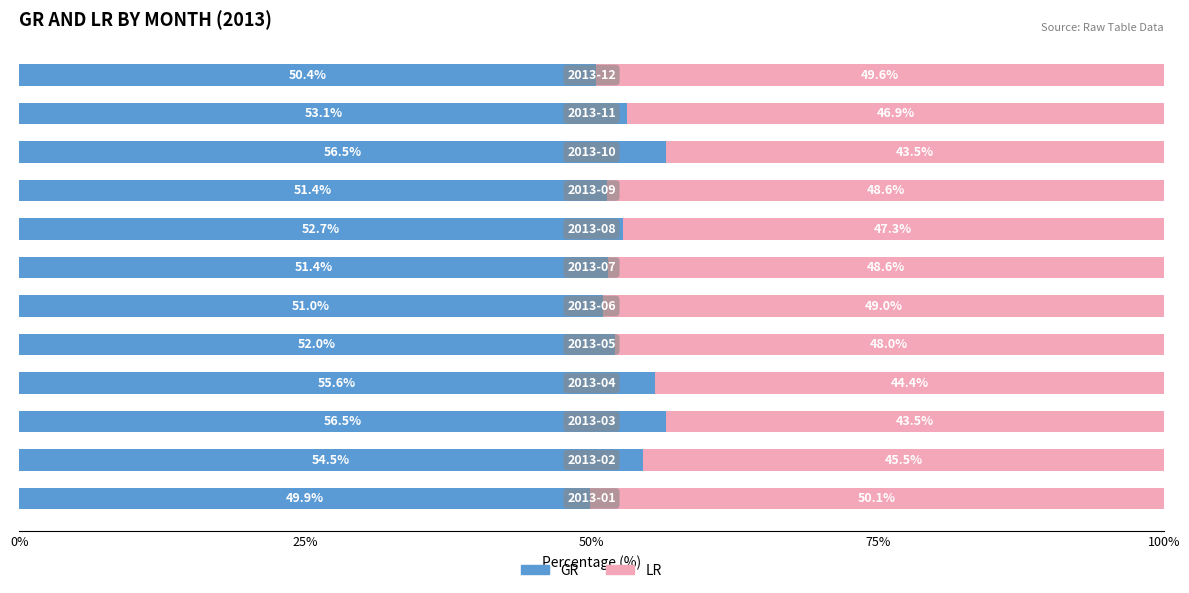

What is the minimum value for GR?

49.9